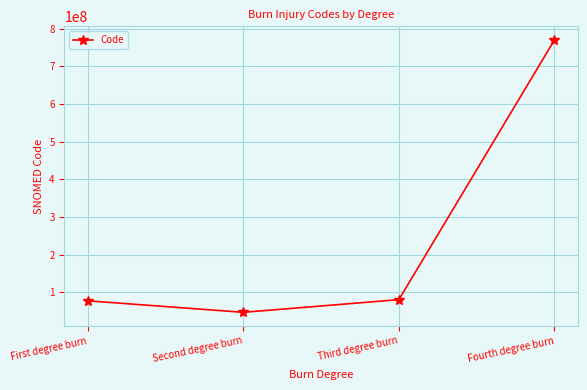

What is the sum of all values?

974328021